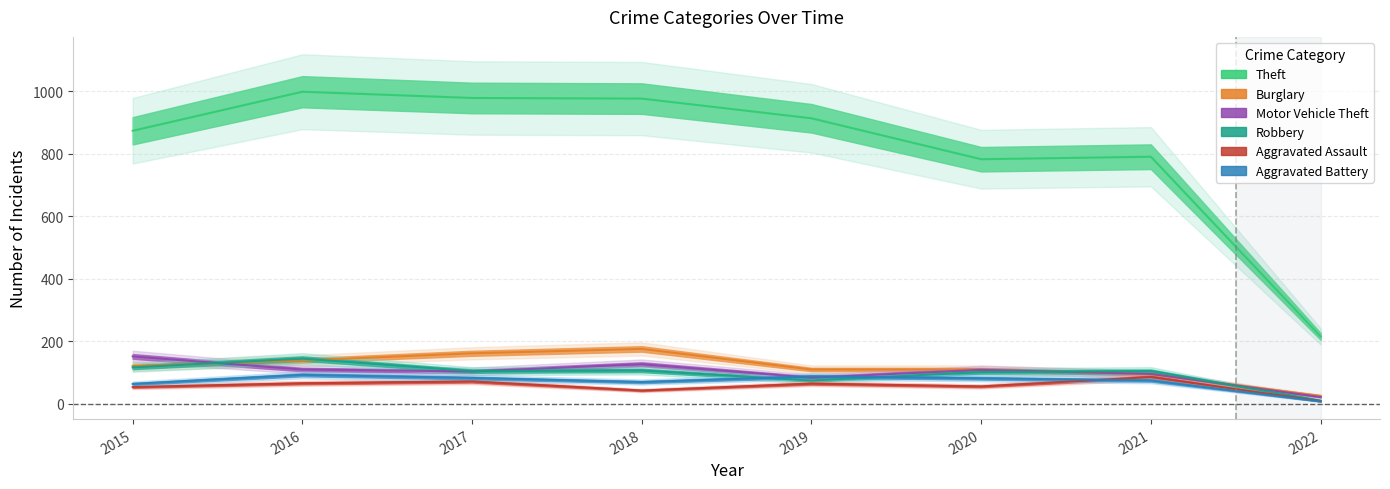

Rank the categories by Burglary value from highest to lowest.

2018, 2017, 2016, 2015, 2019, 2020, 2021, 2022